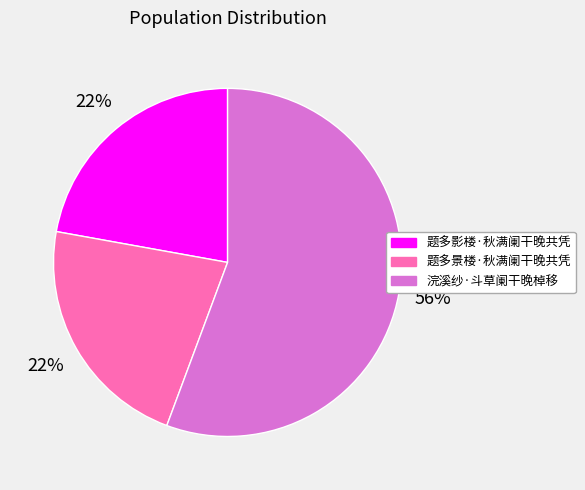

The 题多影楼·秋满阑干晚共凭 slice represents 14% of the pie. True or false?

False